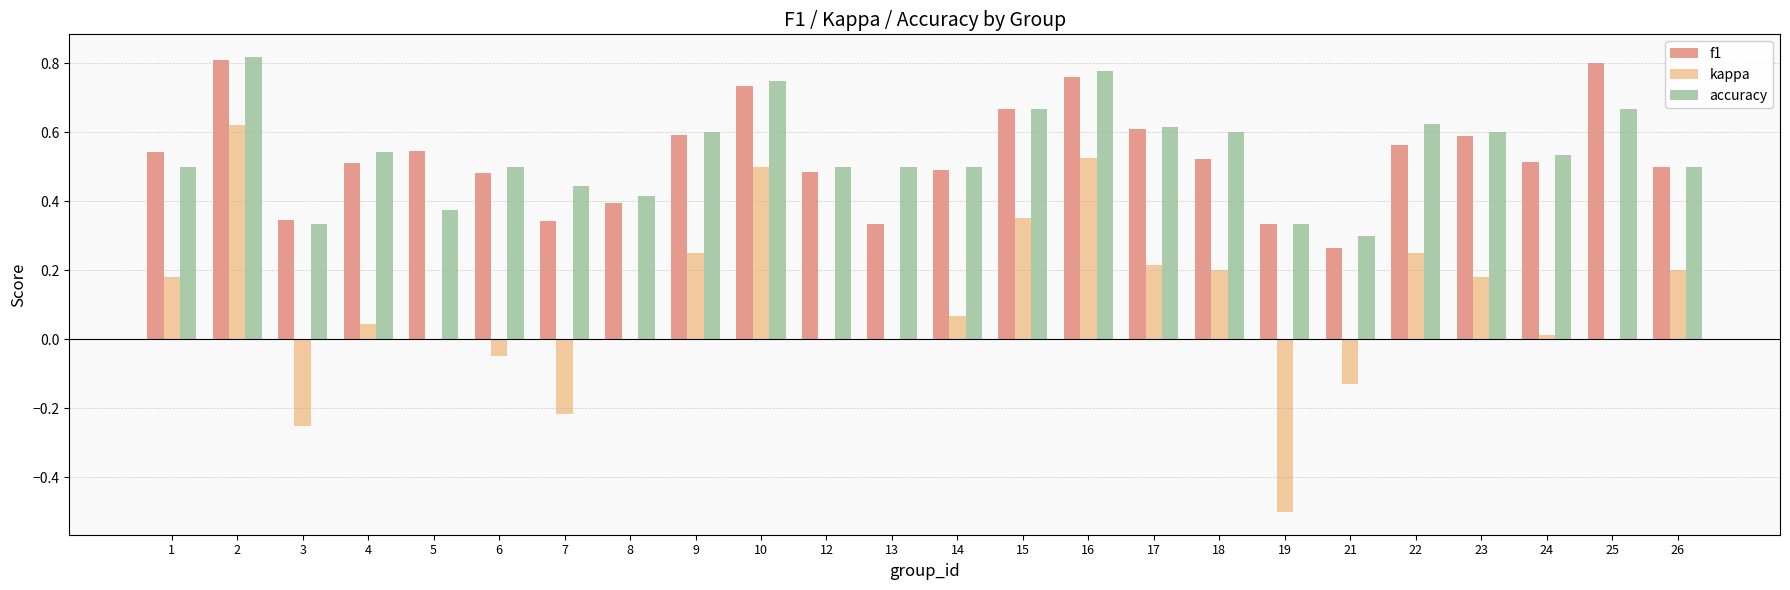

The kappa series shows 0.2 at 17. True or false?

True